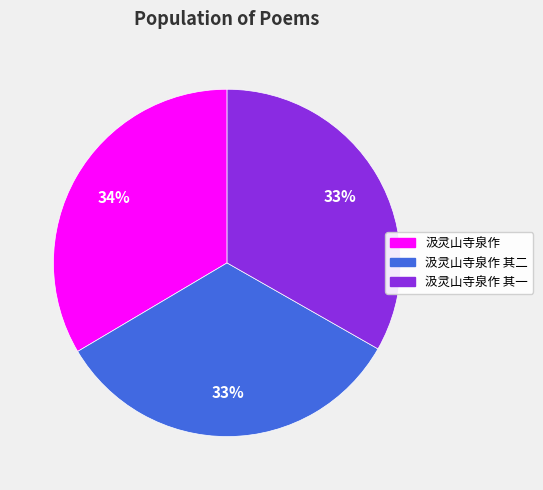

To the nearest percent, what portion does 汲灵山寺泉作 其二 represent?

33%